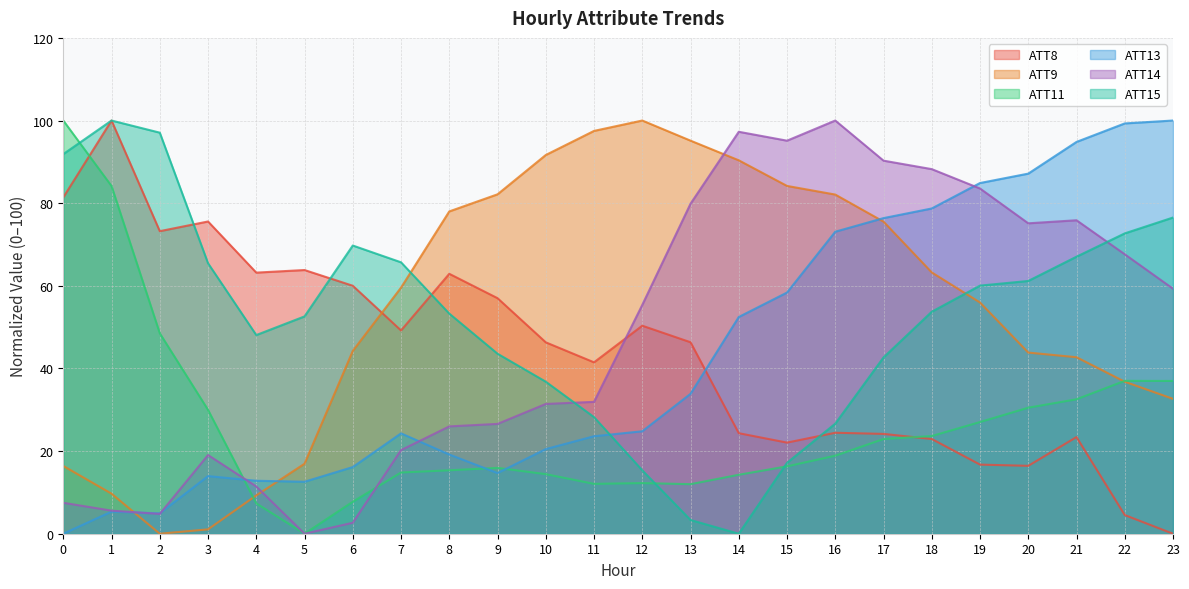

Rank the categories by ATT15 value from lowest to highest.

14, 13, 12, 15, 16, 11, 10, 17, 9, 4, 5, 8, 18, 19, 20, 3, 7, 21, 6, 22, 23, 0, 2, 1